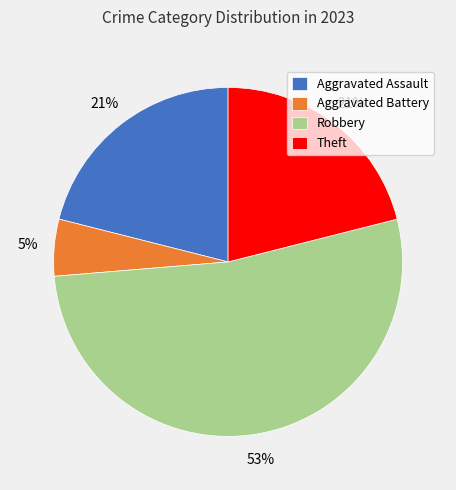

To the nearest percent, what portion does Aggravated Battery represent?

5%